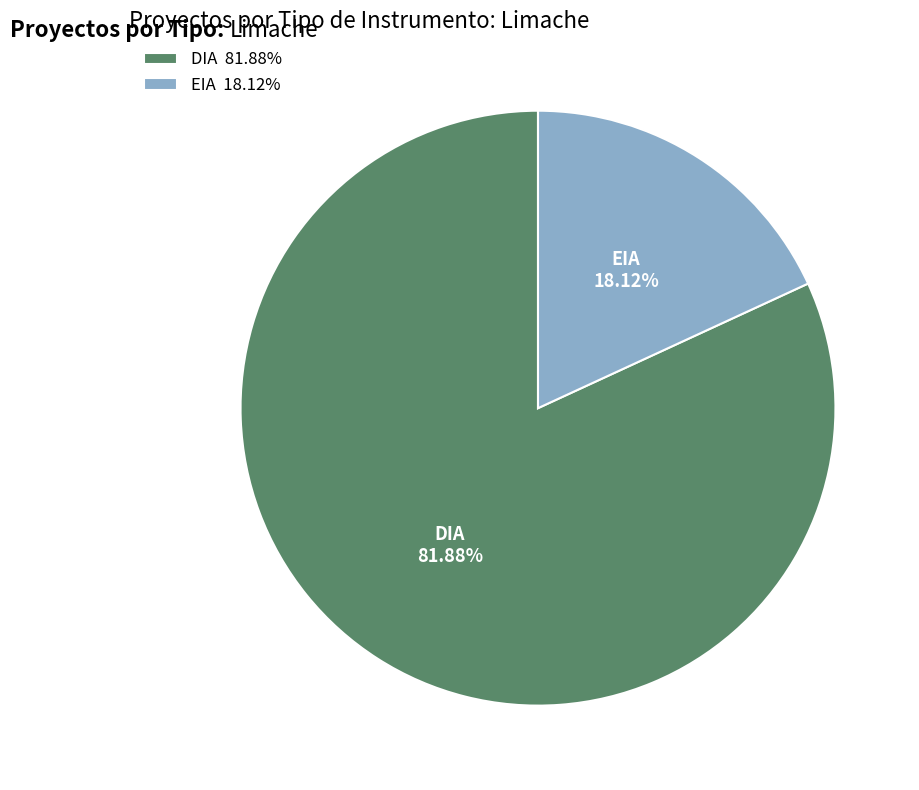

Which category has the biggest portion of the pie?

DIA